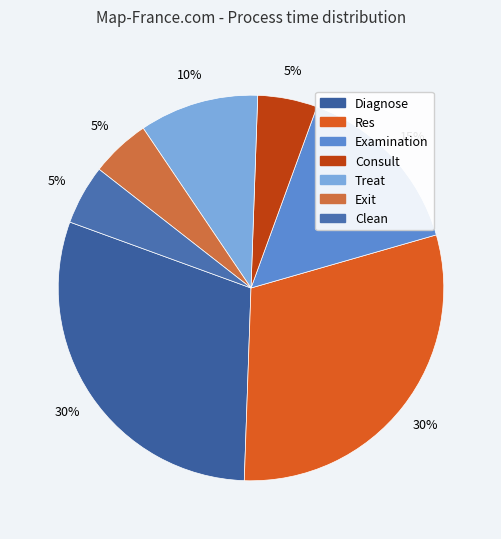

Rank the categories by value from lowest to highest.

Consult, Exit, Clean, Treat, Examination, Diagnose, Res